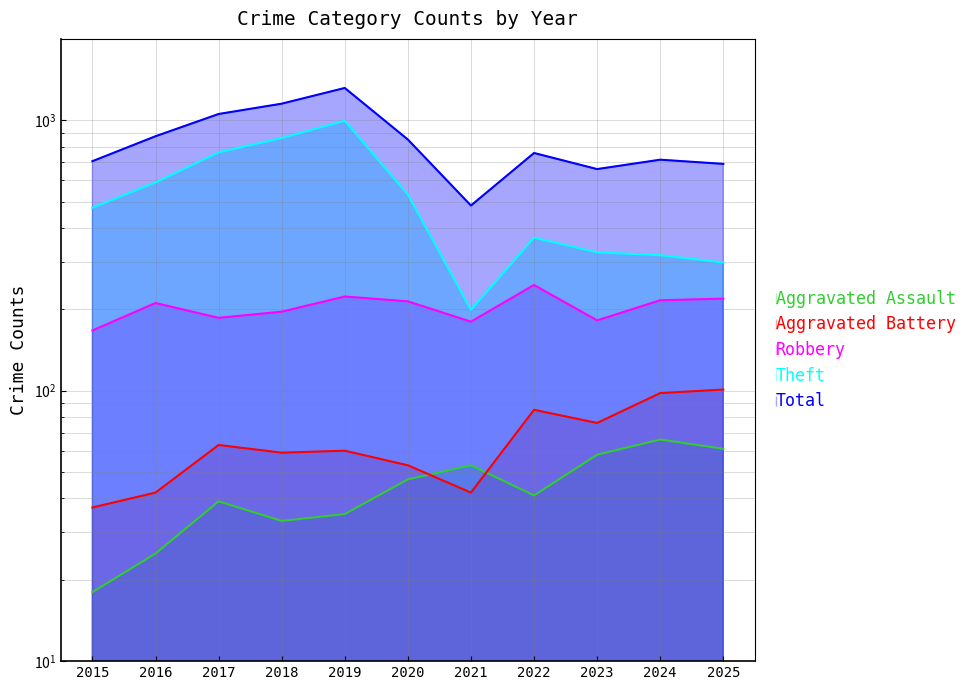

Does the chart have visible grid lines?

Yes